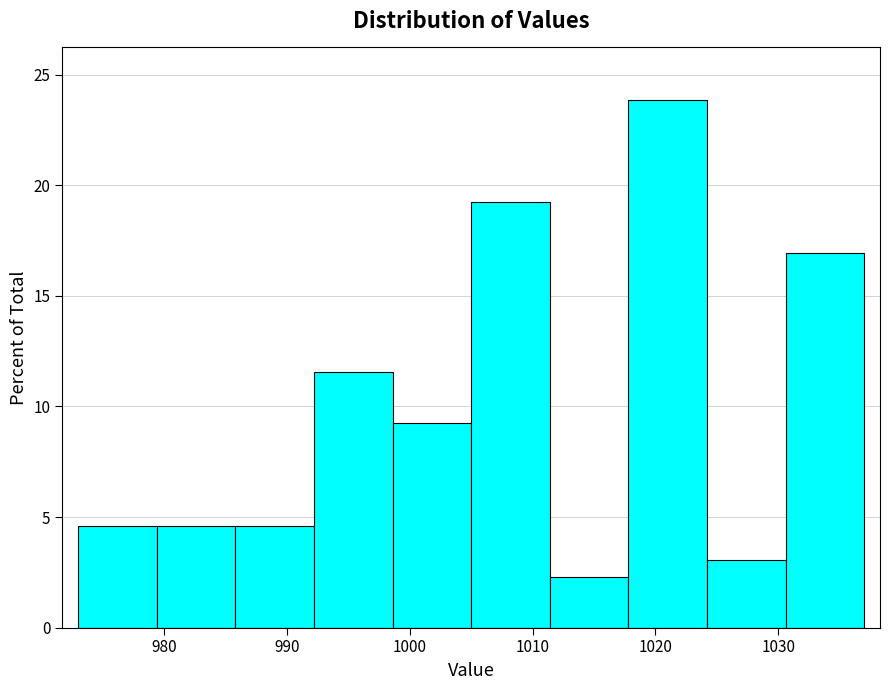

Reading left to right, list every bar in this chart as the range it spans on the x-axis followed by its height. Neither the bar edges nor the heights are printed on the chart, so give them approximately, as read against the axes.

973.0 to 979.4: 4.5
979.4 to 985.8: 4.5
985.8 to 992.2: 4.5
992.2 to 998.6: 11.5
998.6 to 1005.0: 9.0
1005.0 to 1011.4: 19.0
1011.4 to 1017.8: 2.5
1017.8 to 1024.2: 24.0
1024.2 to 1030.6: 3.0
1030.6 to 1037.0: 17.0